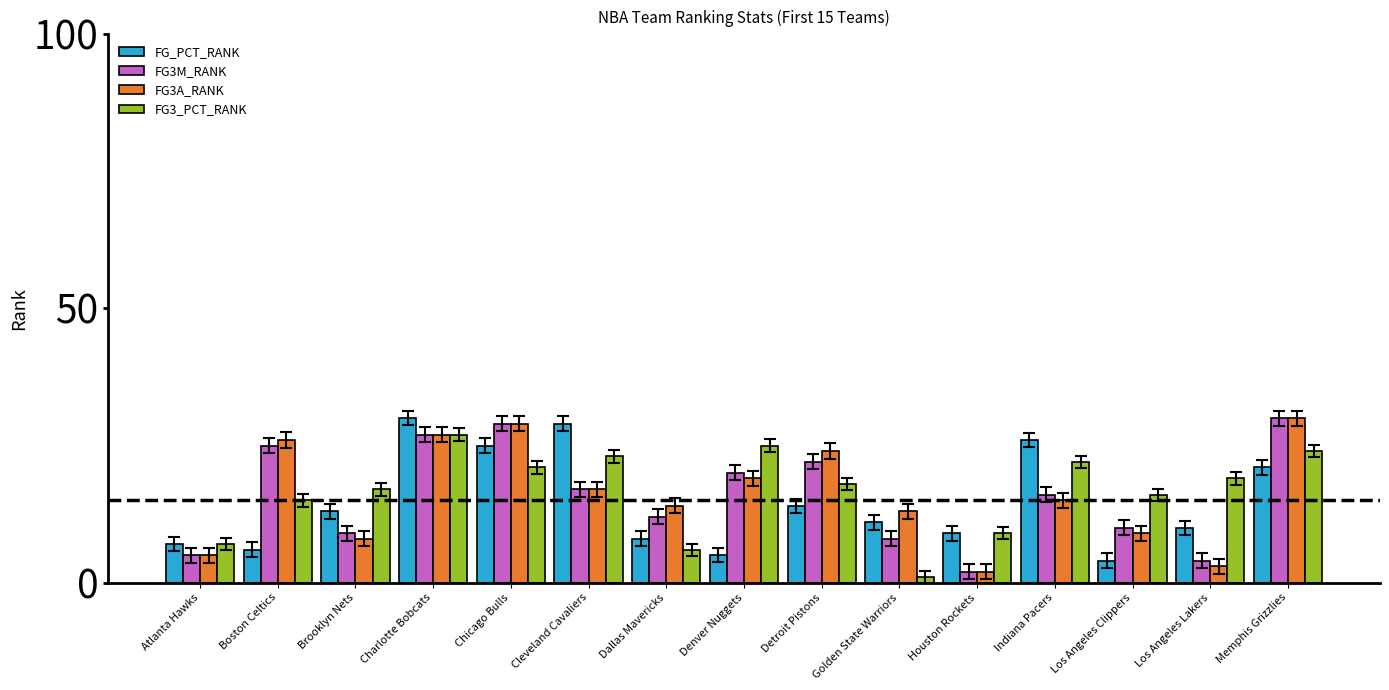

What is the spread (max minus min) of values at Brooklyn Nets?

9